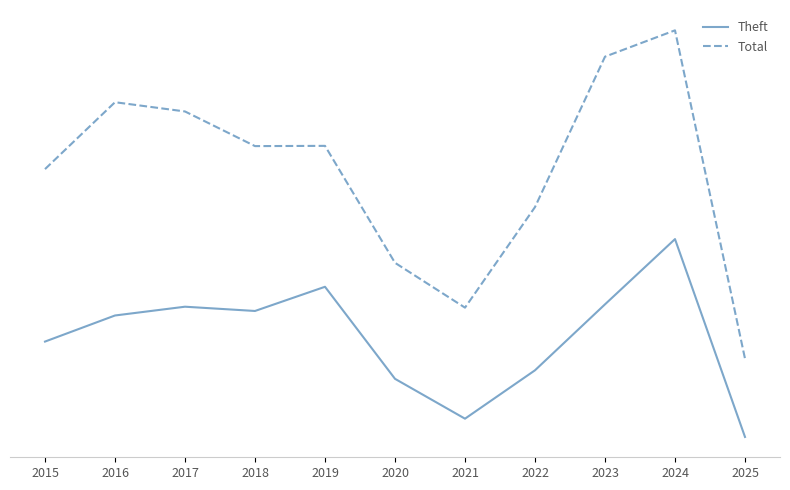

Is this an area chart (filled region under the line)?

No